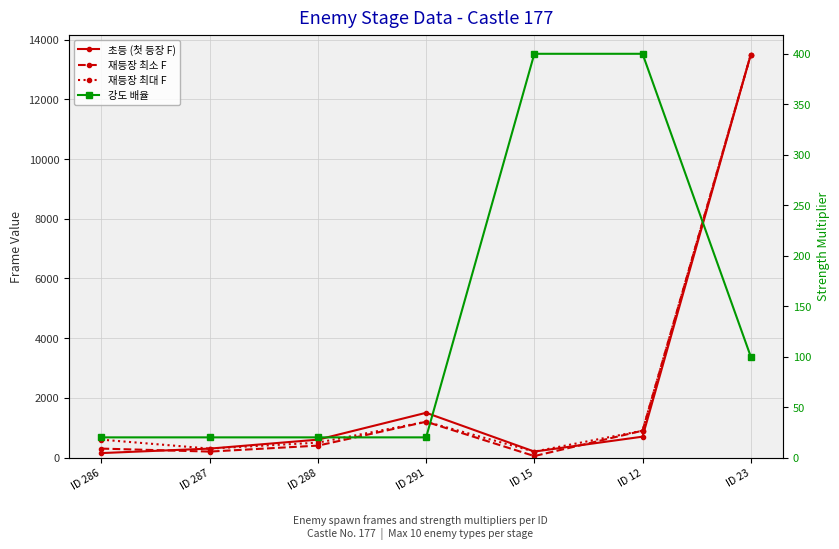

Reading left to right, list all the values displayed in this chart.

초등 (첫 등장 F): ID 286=150	ID 287=300	ID 288=600	ID 291=1500	ID 15=200	ID 12=700	ID 23=13500
재등장 최소 F: ID 286=300	ID 287=200	ID 288=400	ID 291=1200	ID 15=50	ID 12=900	ID 23=13500
재등장 최대 F: ID 286=600	ID 287=300	ID 288=500	ID 291=1200	ID 15=200	ID 12=900	ID 23=13500
강도 배율: ID 286=20	ID 287=20	ID 288=20	ID 291=20	ID 15=400	ID 12=400	ID 23=100